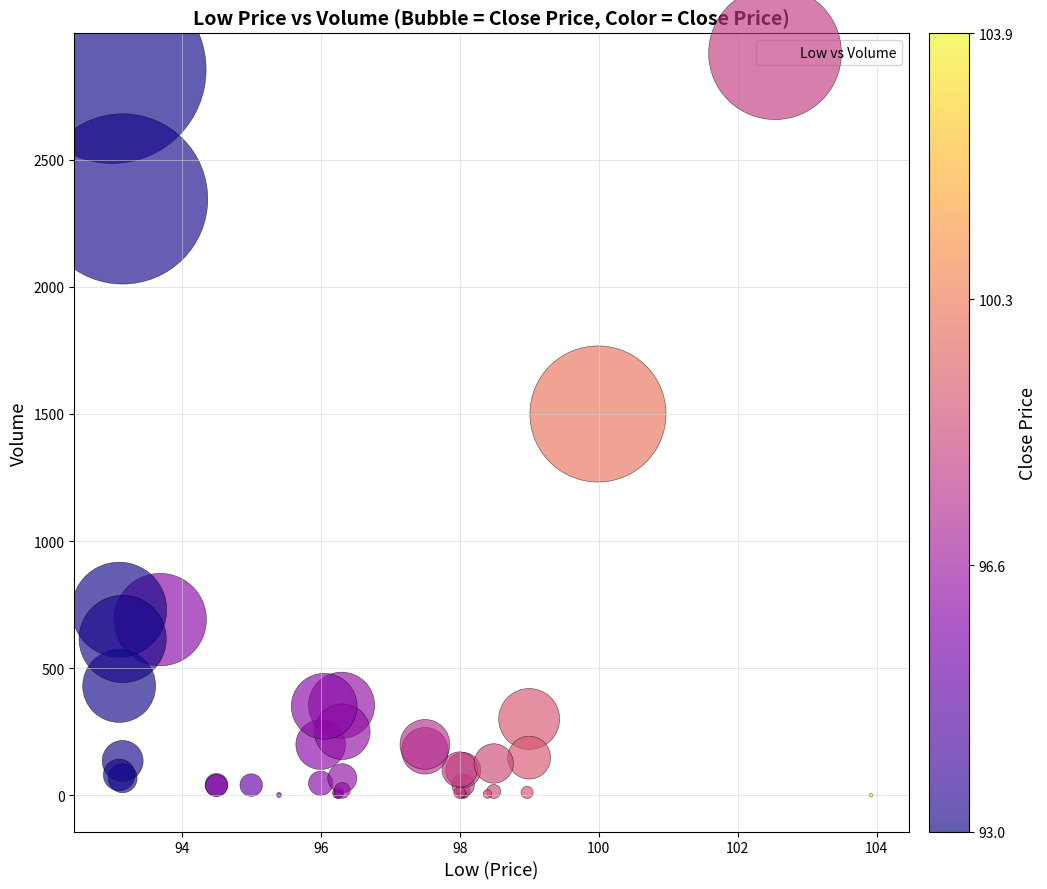

What Y value in the scatter plot is closest to 1427?

1500